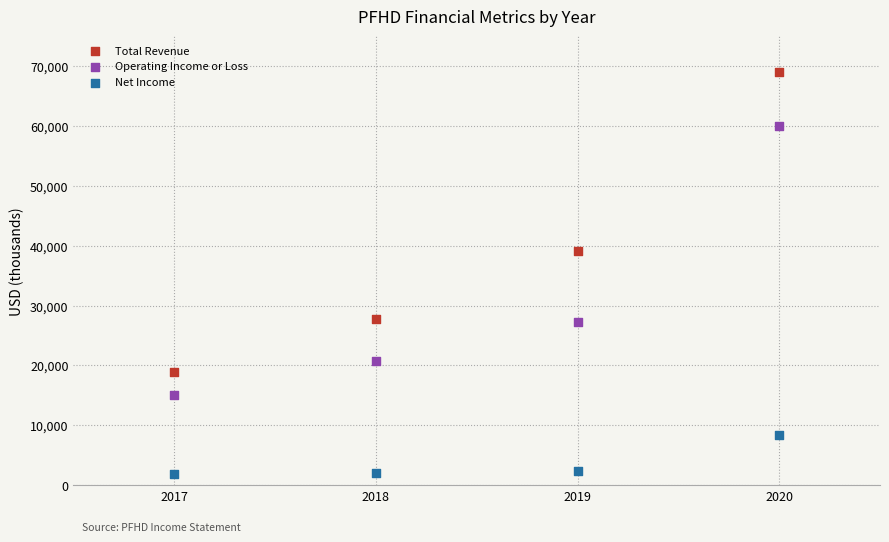

Which series contains the highest Y value?

Total Revenue